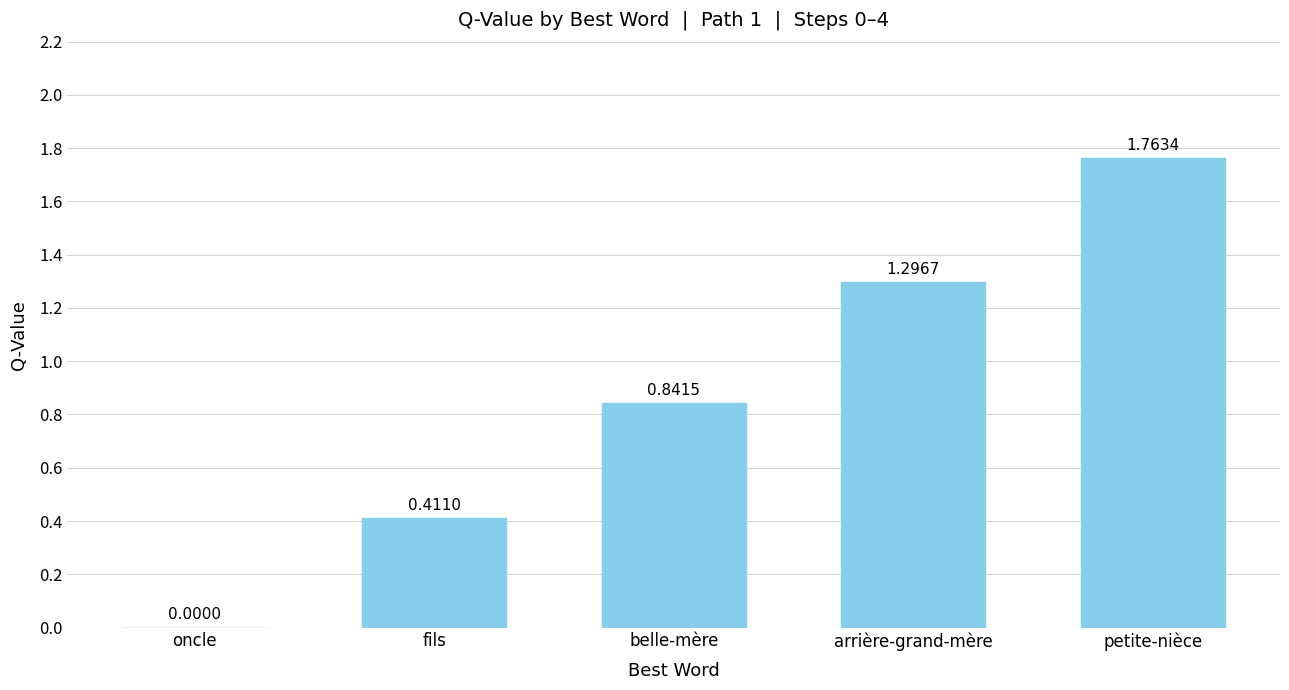

What is the sum of the values at petite-nièce and belle-mère?

2.6